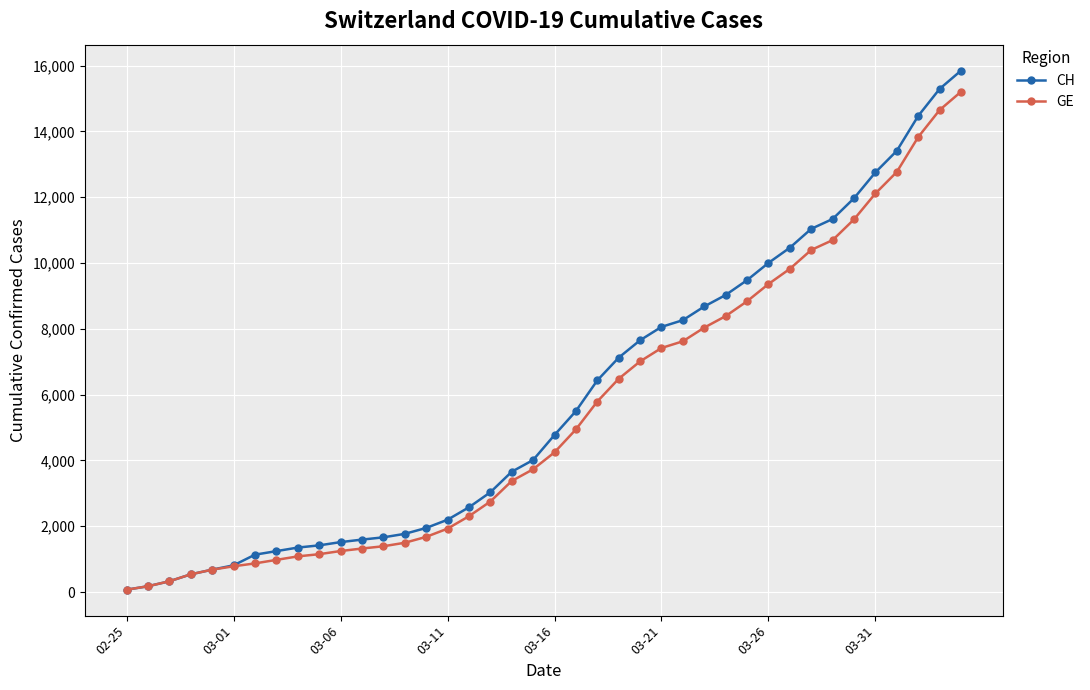

At how many categories does at least one series exceed 4423?

20